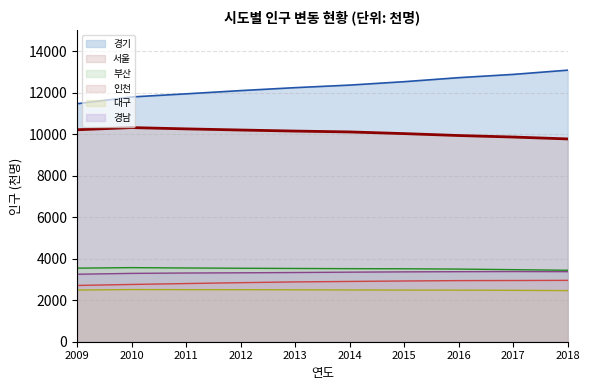

What are all the series names shown in the legend?

경기, 서울, 부산, 인천, 대구, 경남